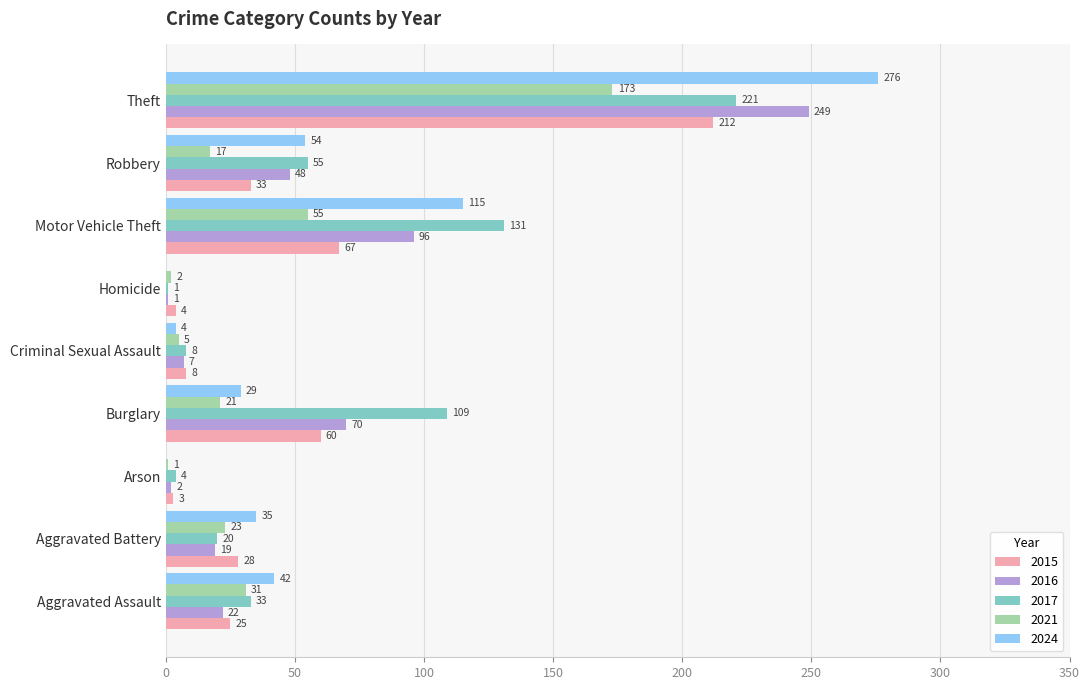

At which label is 2021 closest to 87?

Motor Vehicle Theft